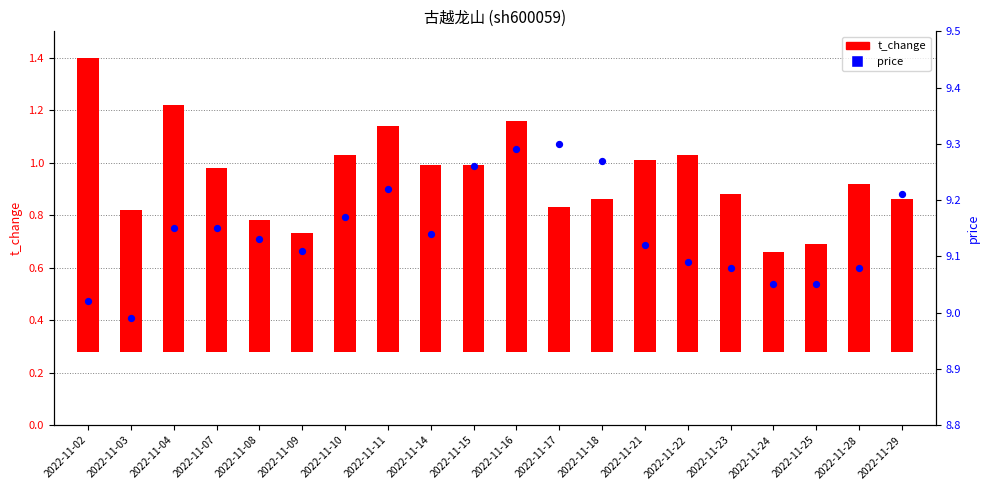

Which series has the largest Y range (max minus min)?

t_change